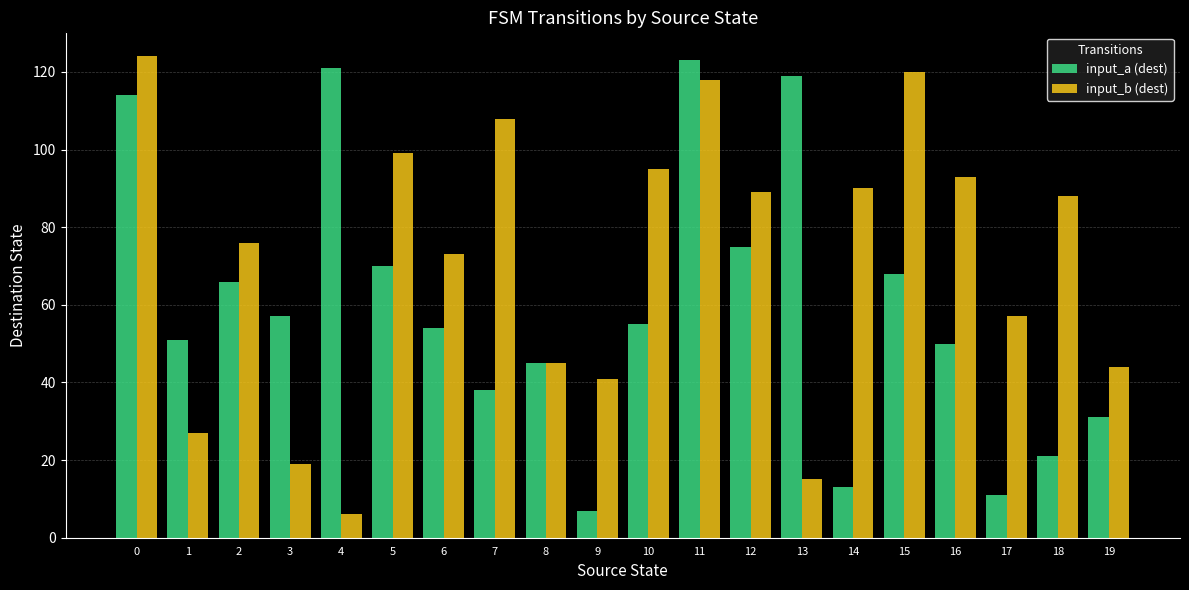

Is the value of input_a (dest) at 12 greater than the value of input_b (dest) at 18?

No